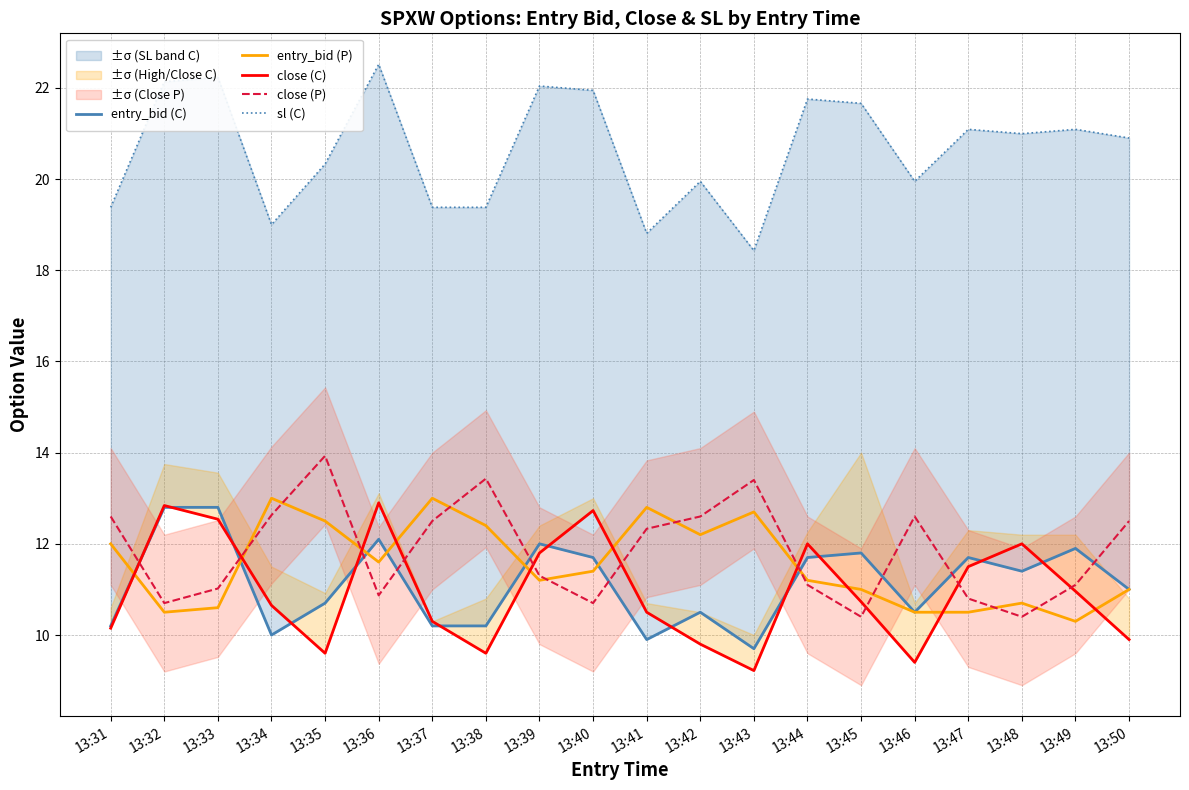

What is the value of the entry_bid (C) point at the 3rd from the left?

12.8